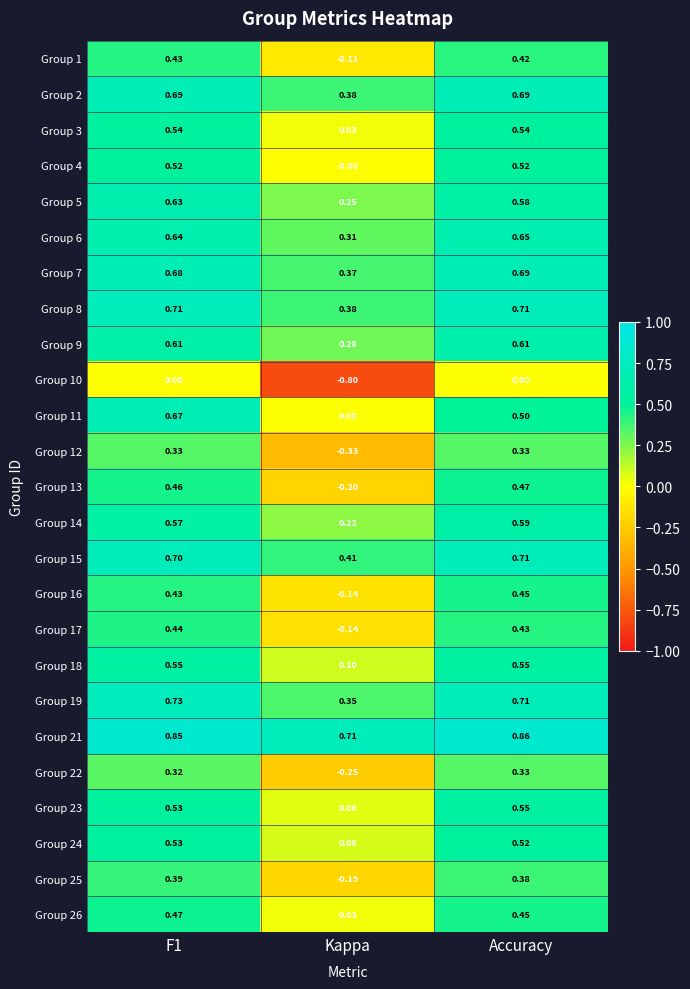

Is the value of Group 13 at F1 greater than the value of Group 1 at F1?

Yes